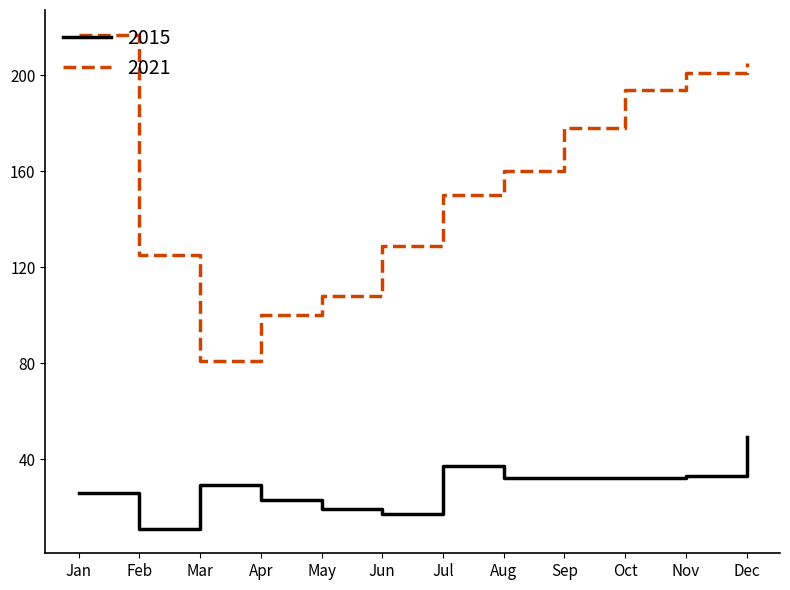

True or false: 2021 has a value of 205 at Dec.

True